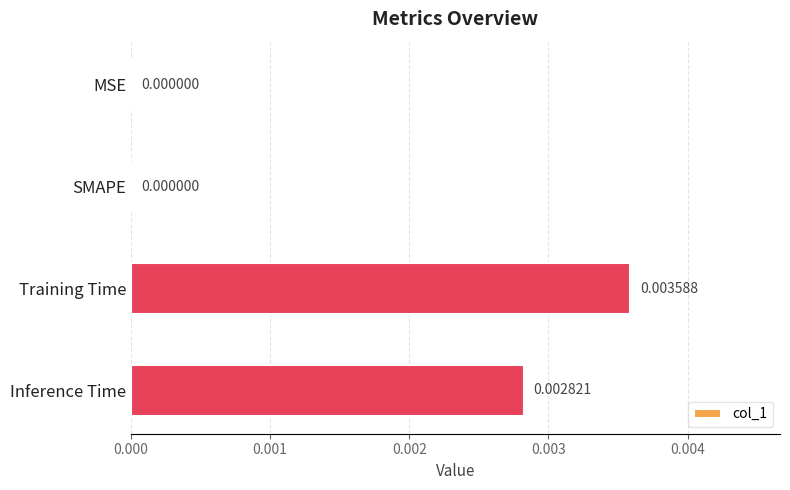

Which label corresponds to the largest value in the chart?

Training Time